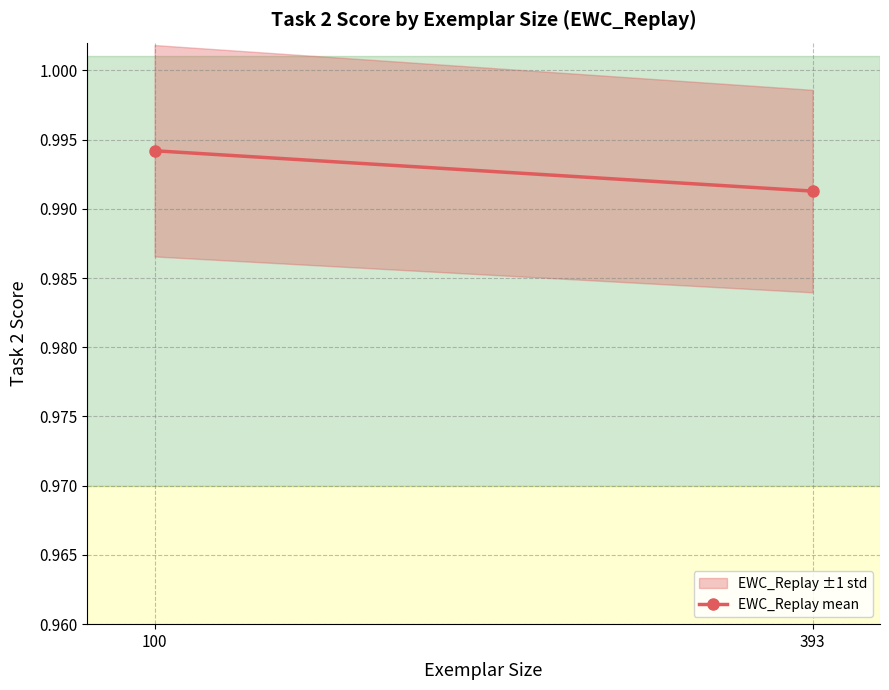

What value does the data have at 100?

1.0